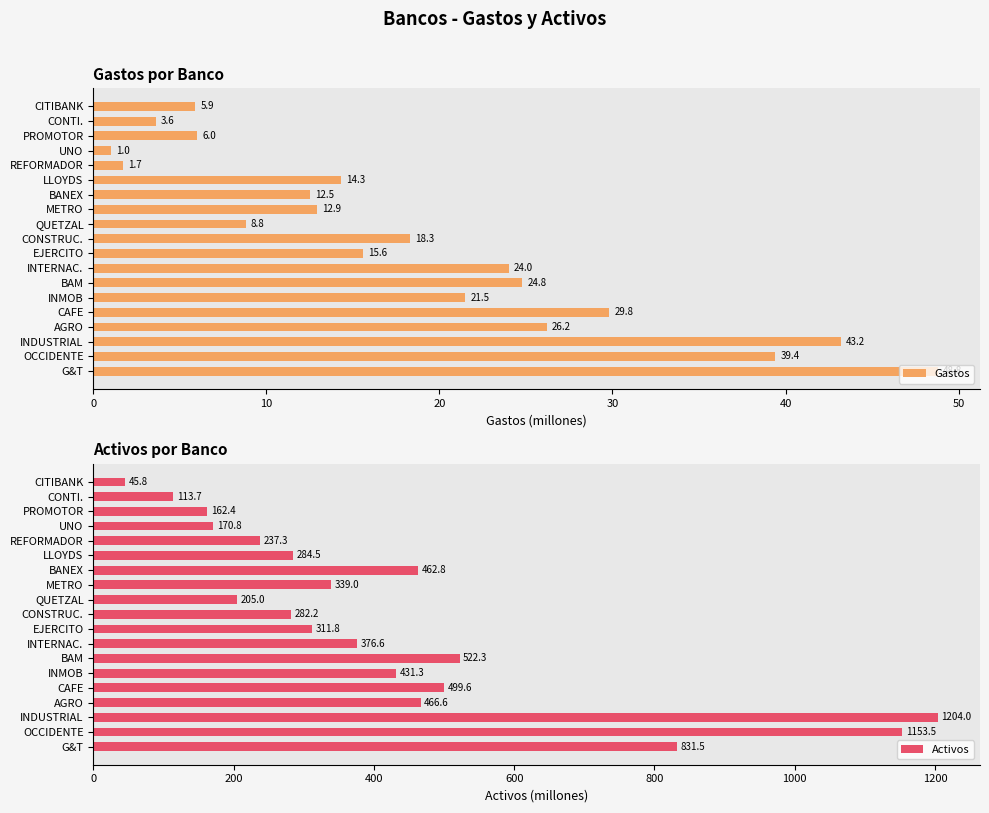

Where is Gastos nearest to the value 24?

INTERNAC.